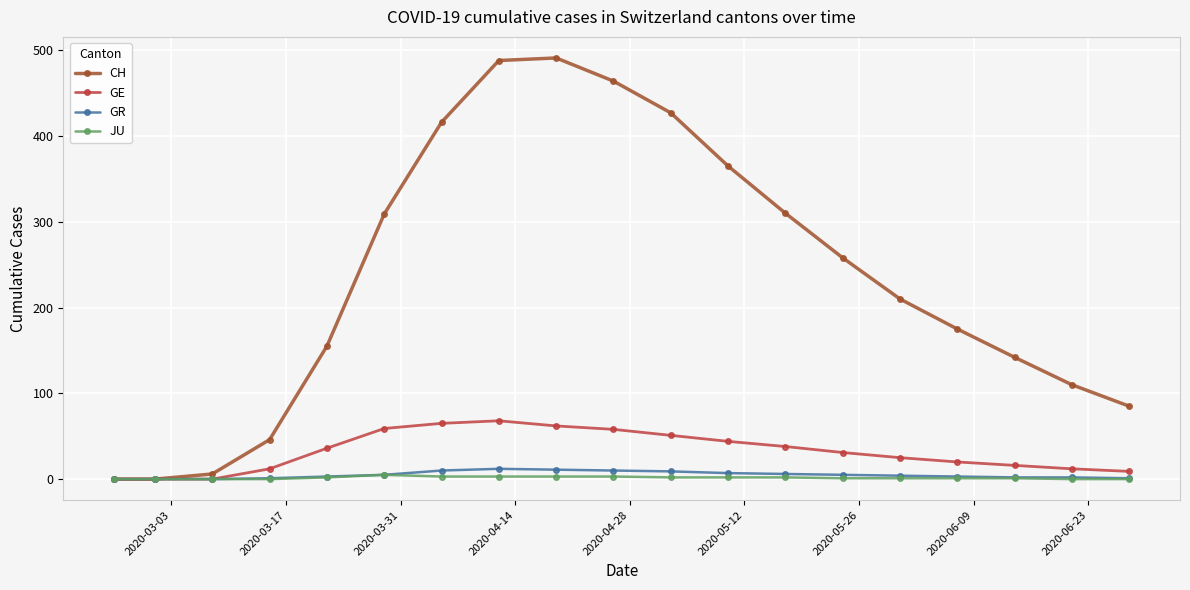

What is the maximum value for GR?

12